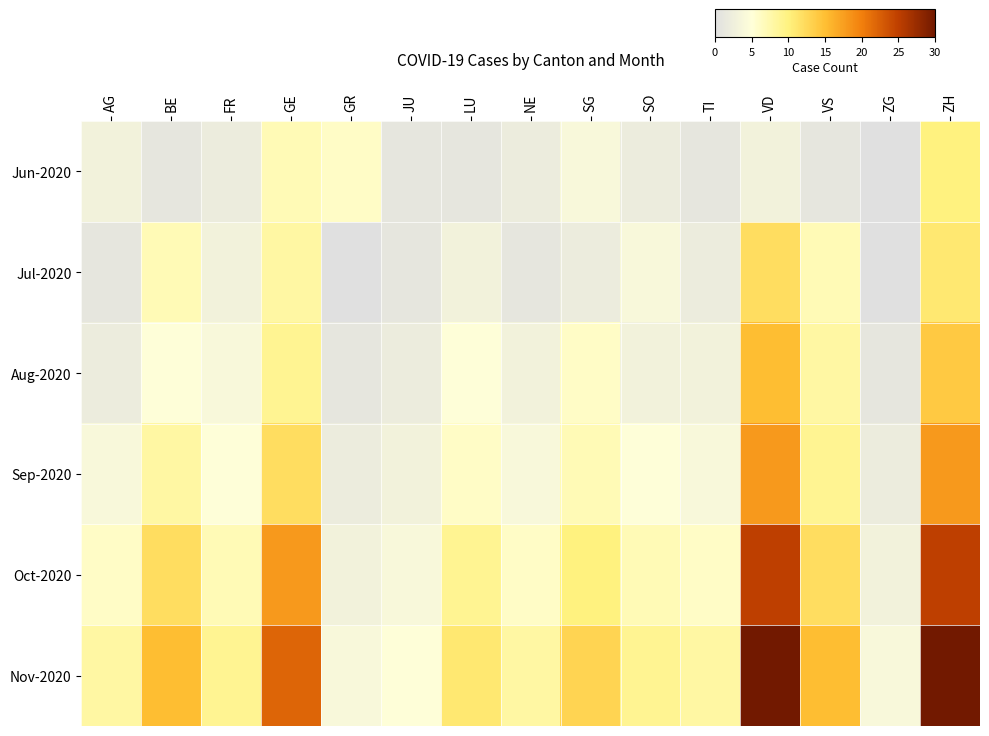

Which has a higher value, SO or AG?

AG